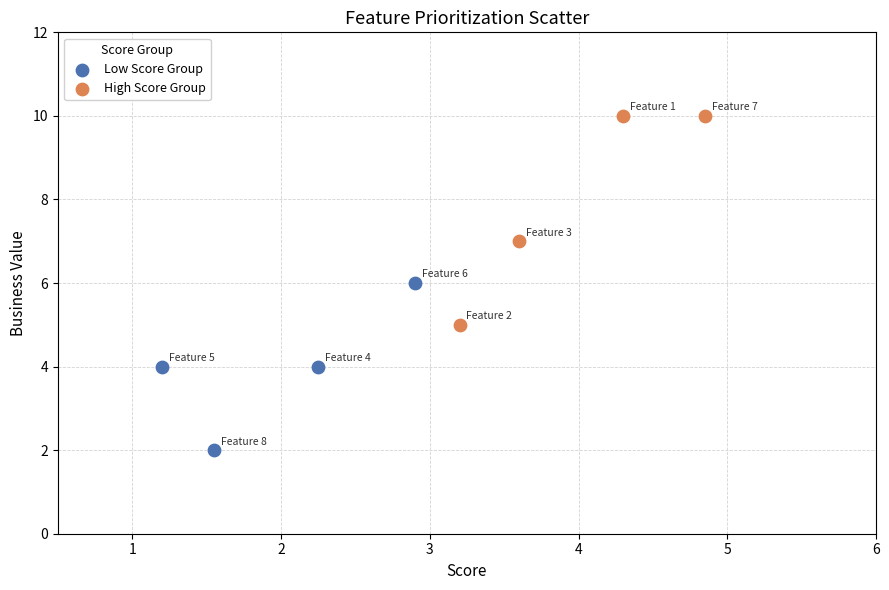

Which series has the widest spread of Y values?

High Score Group